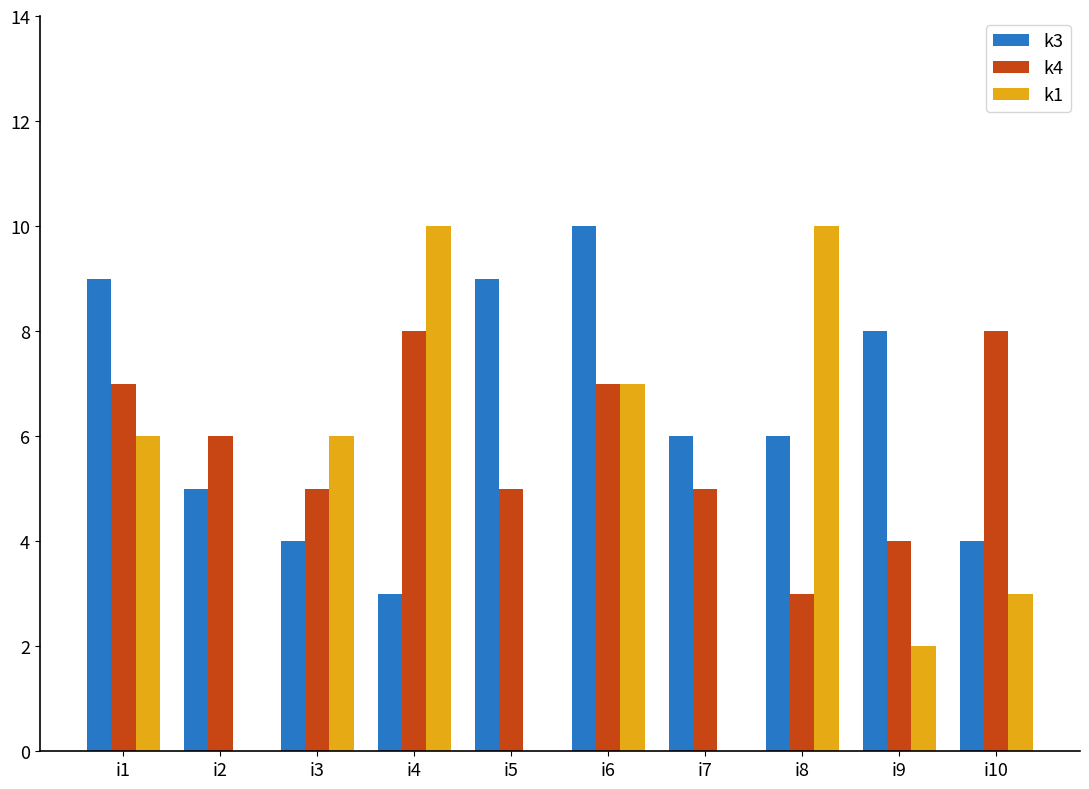

Is it true that k3 equals 9 at i5?

True